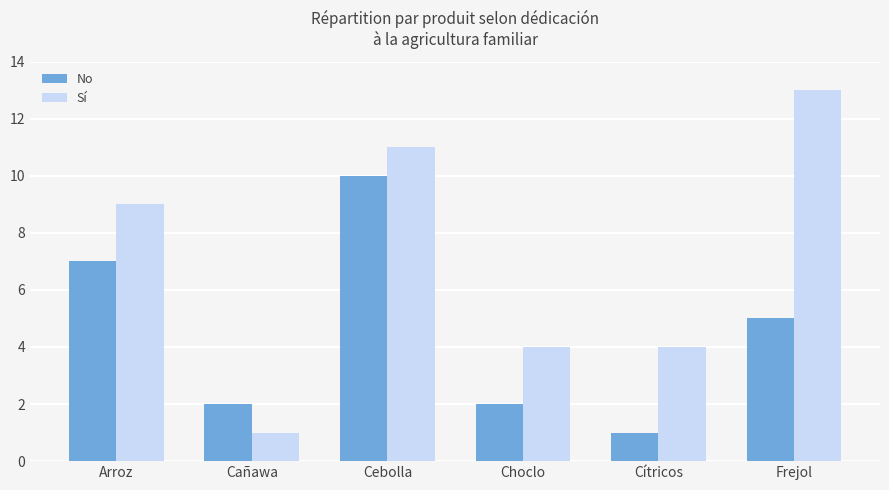

What are all the series names shown in the legend?

No, Sí